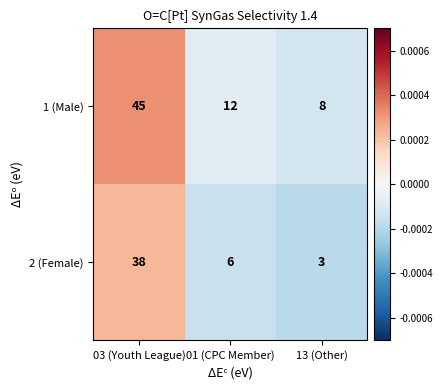

Reading left to right, extract all data points from this chart.

1 (Male): 45	12	8
2 (Female): 38	6	3